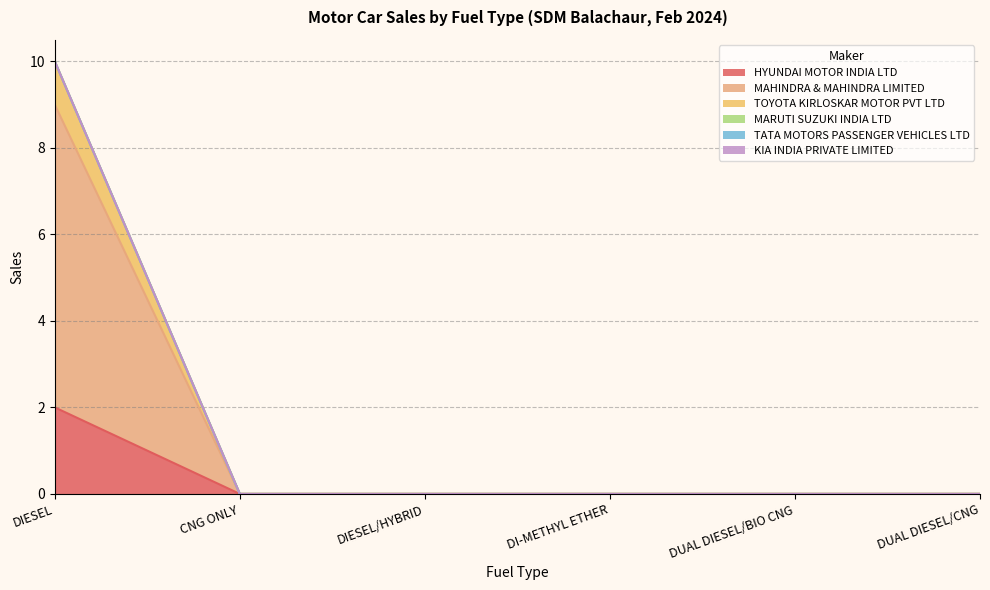

Reading left to right, list all the values displayed in this chart.

HYUNDAI MOTOR INDIA LTD: 2	0	0	0	0	0
MAHINDRA & MAHINDRA LIMITED: 9	0	0	0	0	0
TOYOTA KIRLOSKAR MOTOR PVT LTD: 10	0	0	0	0	0